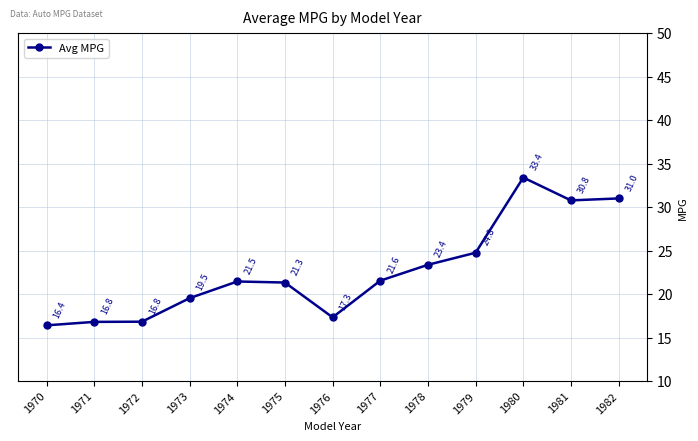

Reading right to left, extract all data points from this chart.

31.0	30.8	33.4	24.8	23.4	21.6	17.3	21.3	21.5	19.5	16.8	16.8	16.4